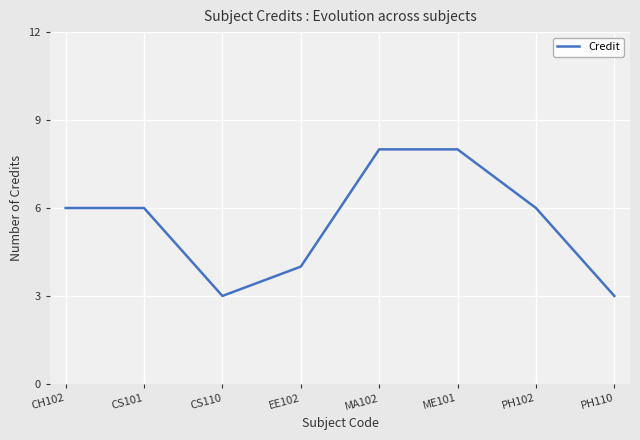

Reading right to left, list all the values displayed in this chart.

PH110=3	PH102=6	ME101=8	MA102=8	EE102=4	CS110=3	CS101=6	CH102=6